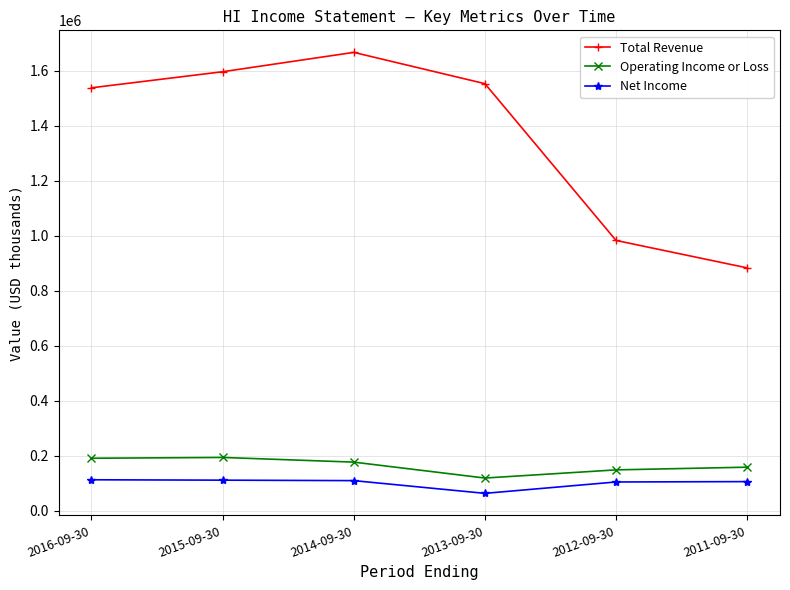

Is the value of Net Income at 2016-09-30 greater than the value of Total Revenue at 2013-09-30?

No